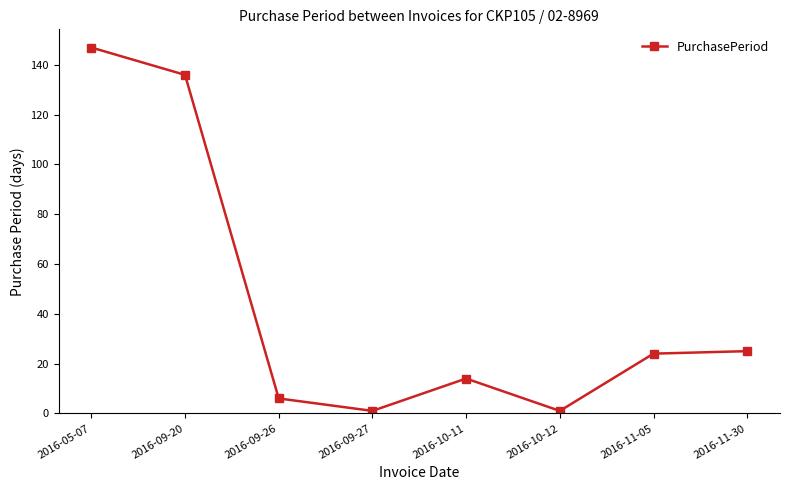

What is the difference between the maximum and minimum values?

146